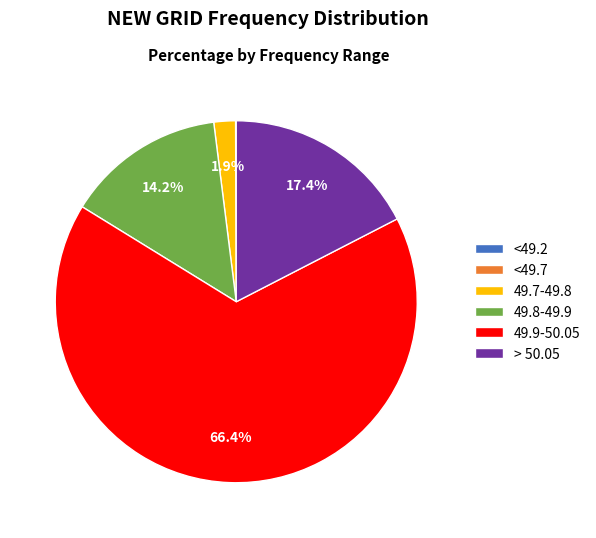

True or false: 49.9-50.05 accounts for 66% of the total.

True